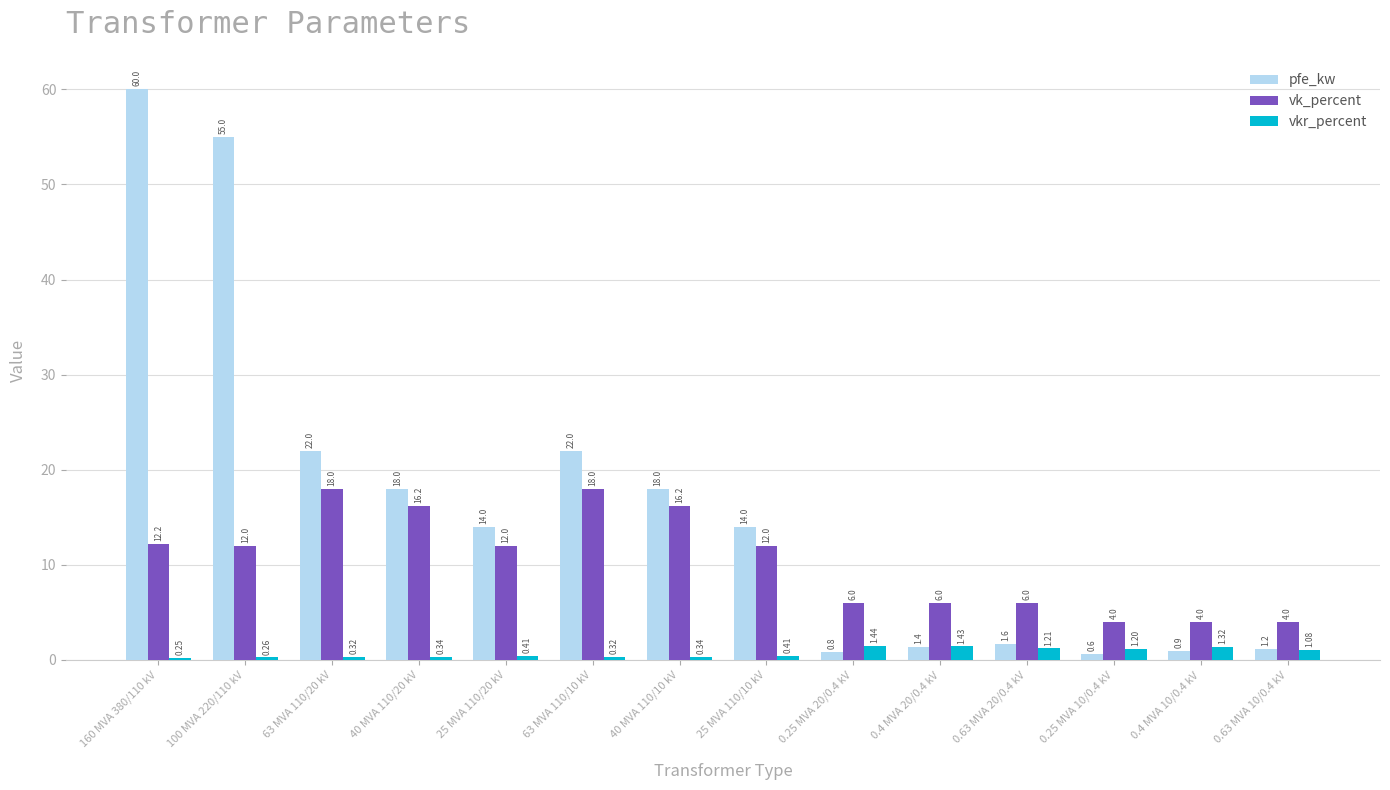

List the series in order of their peak value, highest first.

pfe_kw, vk_percent, vkr_percent